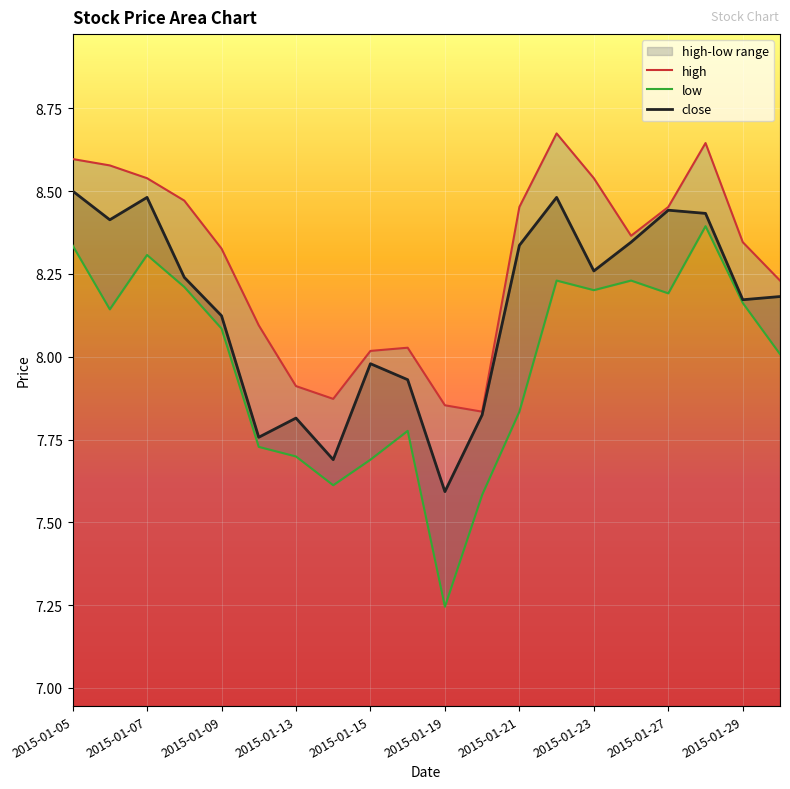

What is the maximum value for close?

8.5